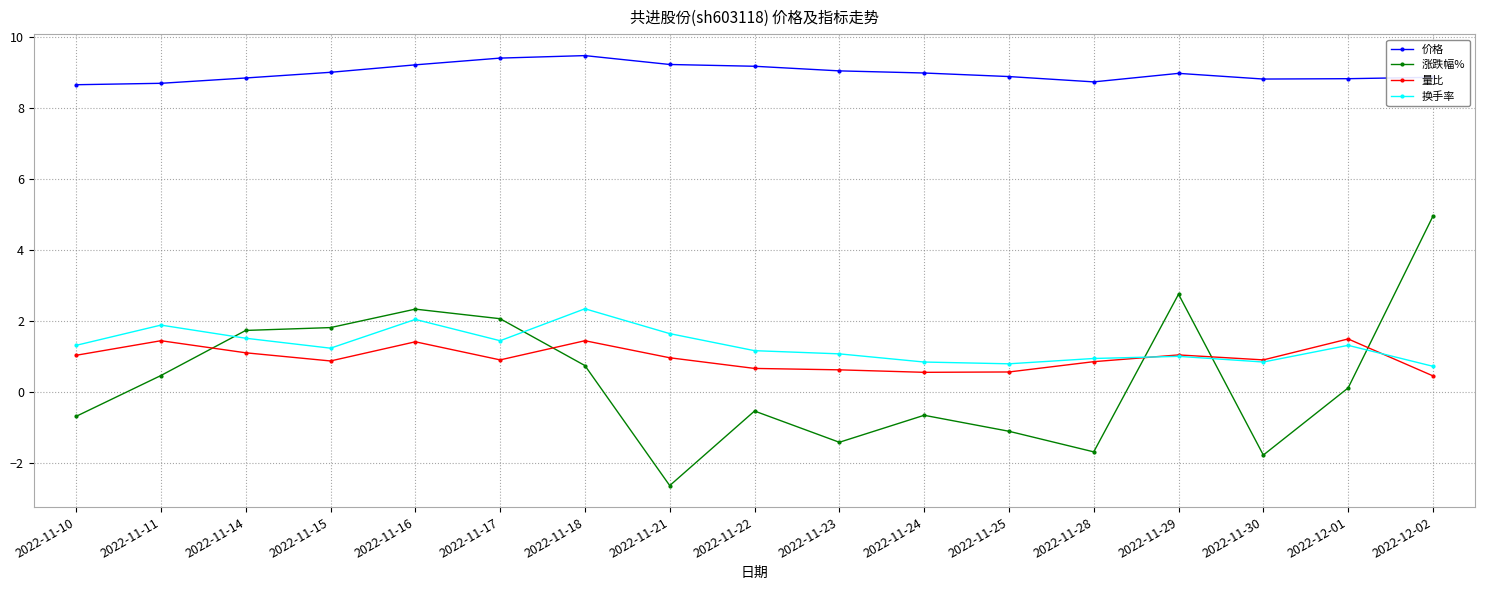

Does the chart have visible grid lines?

Yes